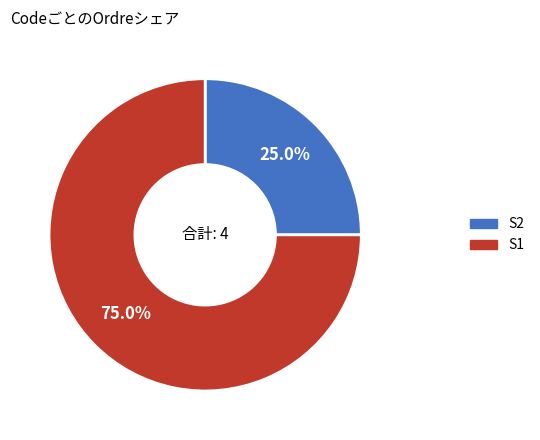

What portion of the pie excludes S2?

75.0%